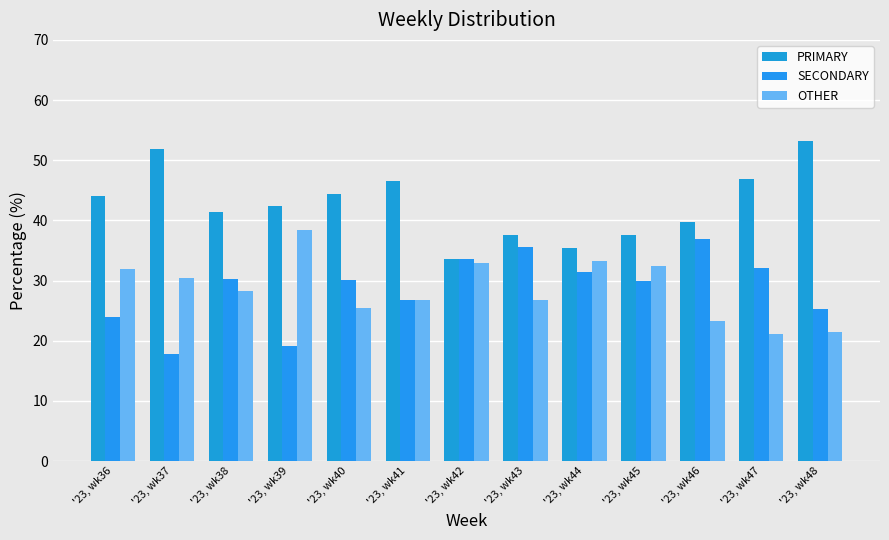

At how many categories does at least one series exceed 36?

11